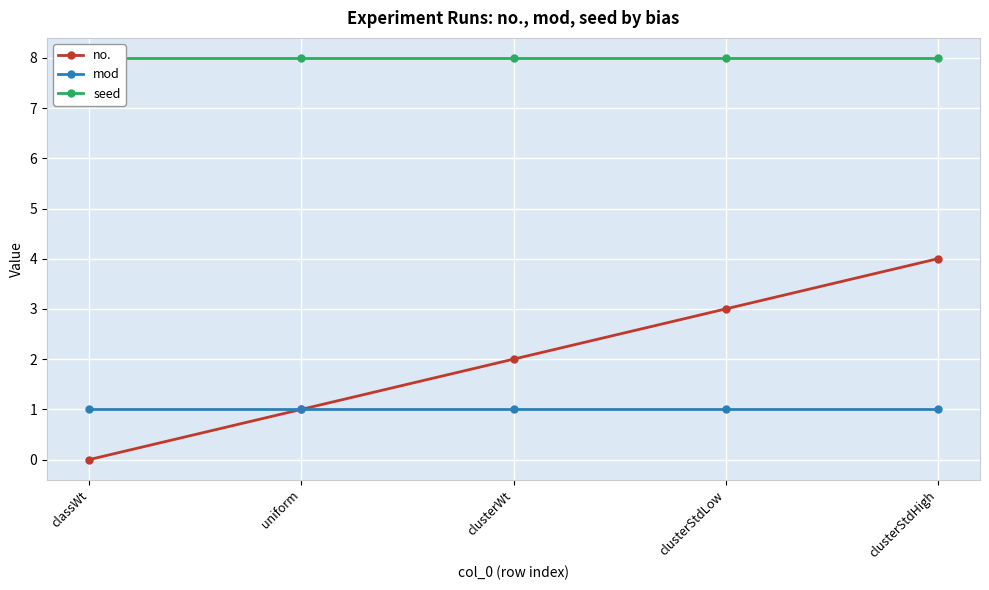

What is the maximum value shown in the chart?

8